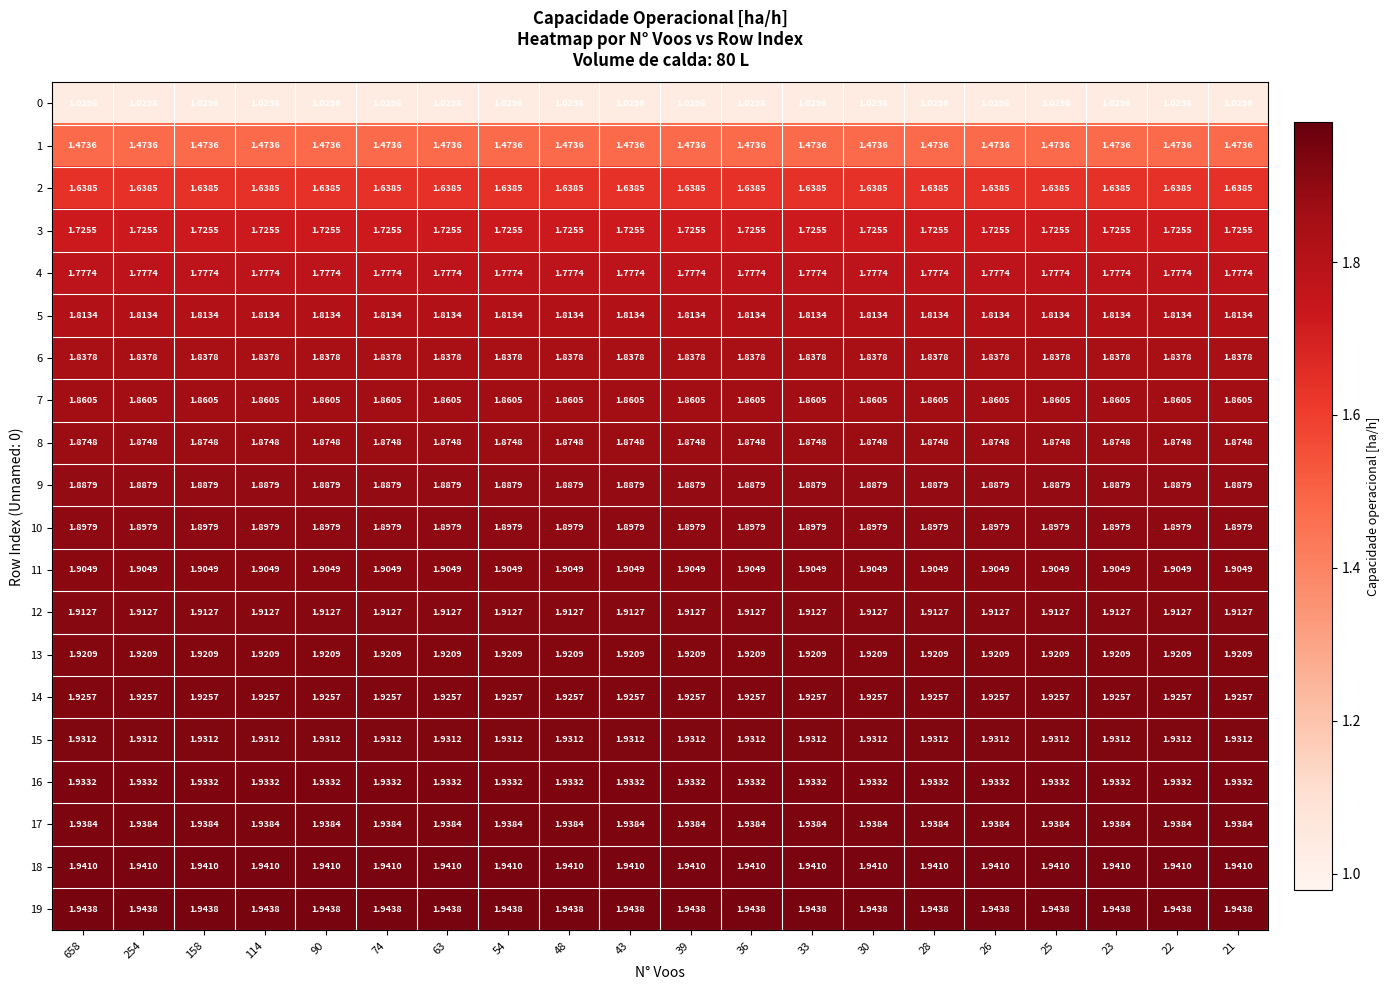

Is the value of 7 at 21 greater than the value of 9 at 25?

No